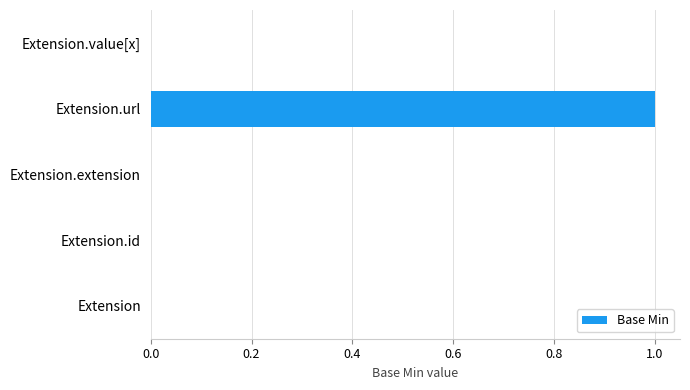

What is the change in value from Extension to Extension.url?

+1